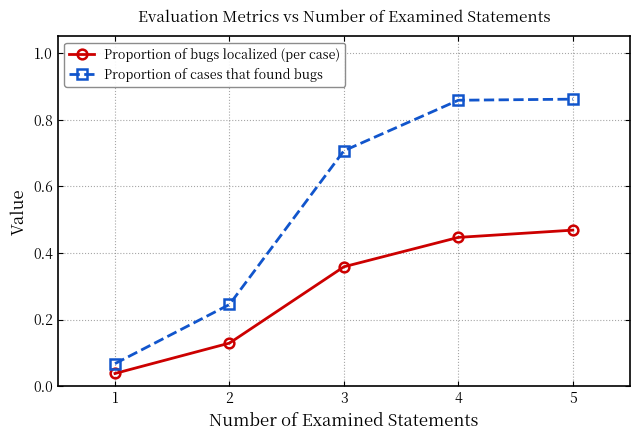

True or false: Proportion of bugs localized (per case) has more than 1 points higher than both neighbors.

False